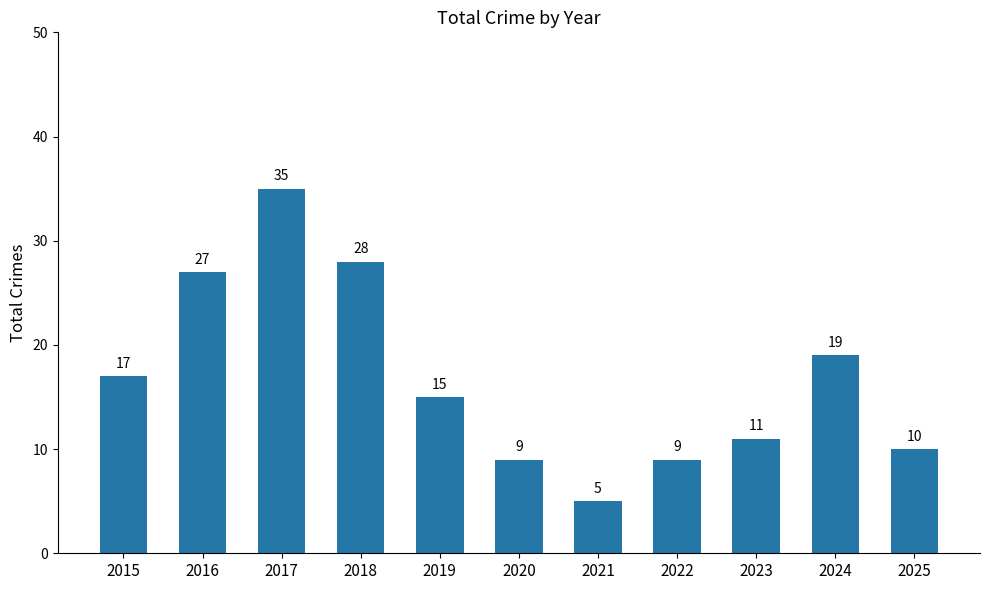

How many bars are there in total?

11